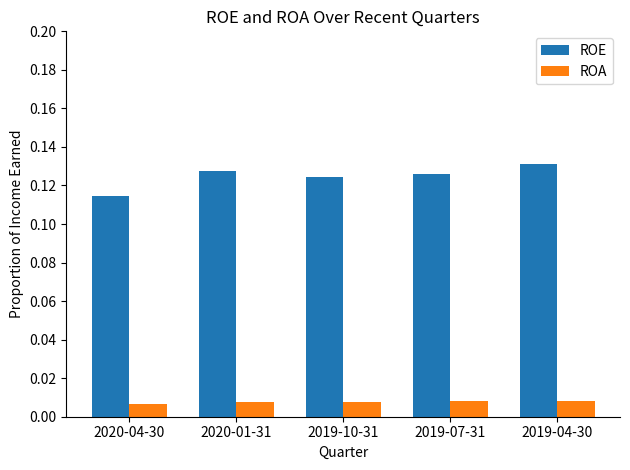

Are the bars horizontal?

No